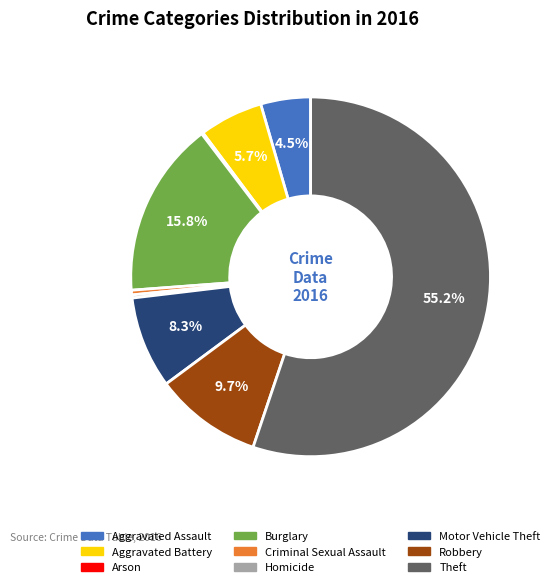

Which has a higher value, Motor Vehicle Theft or Robbery?

Robbery